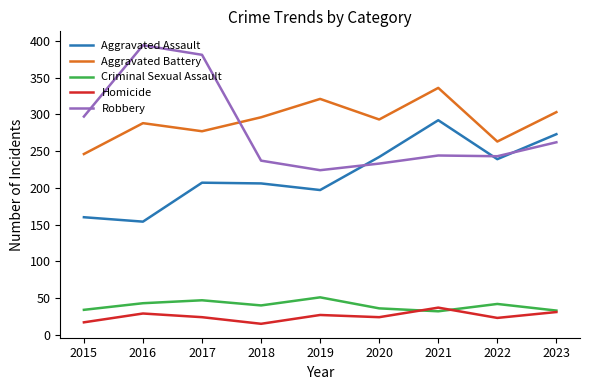

At how many categories does at least one series exceed 184?

9